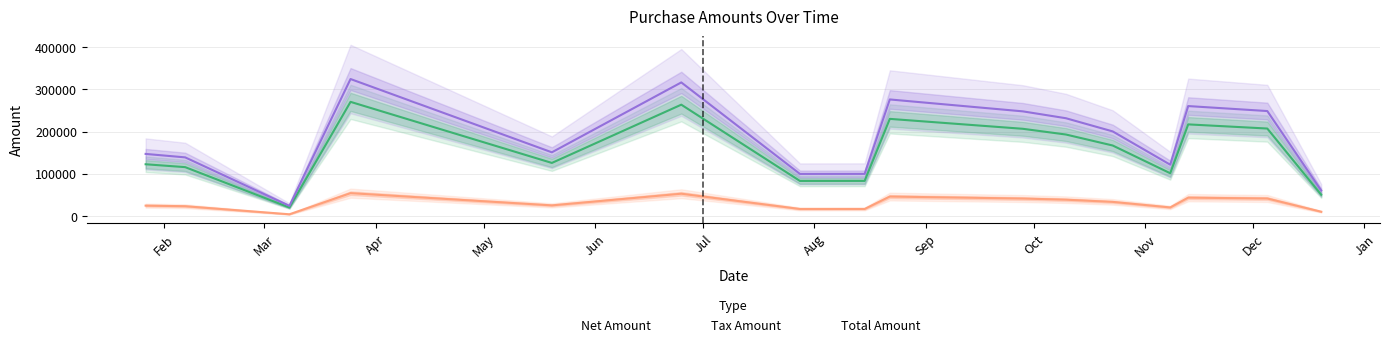

What is the greatest value displayed?

324810.0